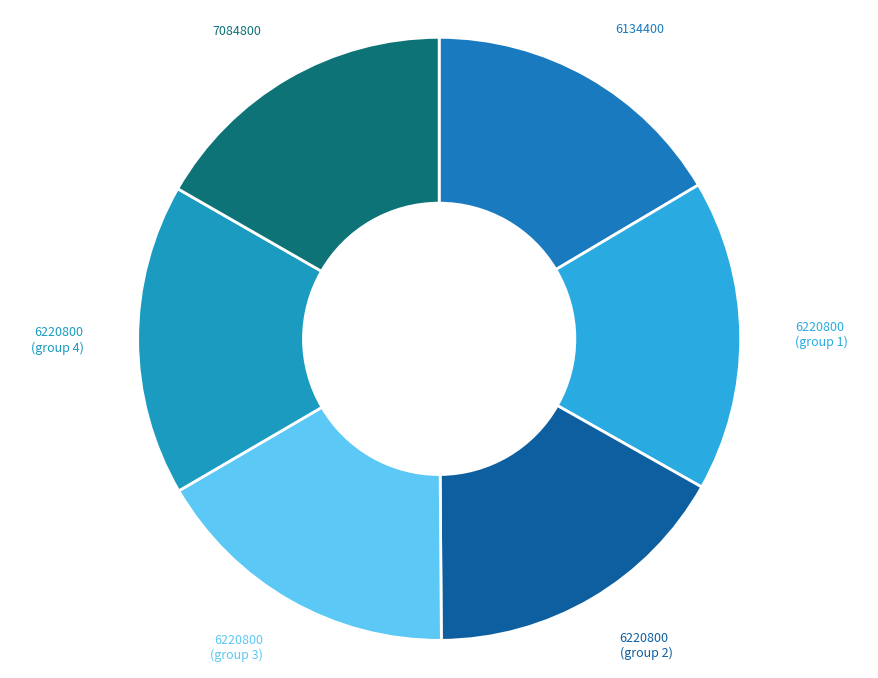

The 7084800 slice represents 30% of the pie. True or false?

False